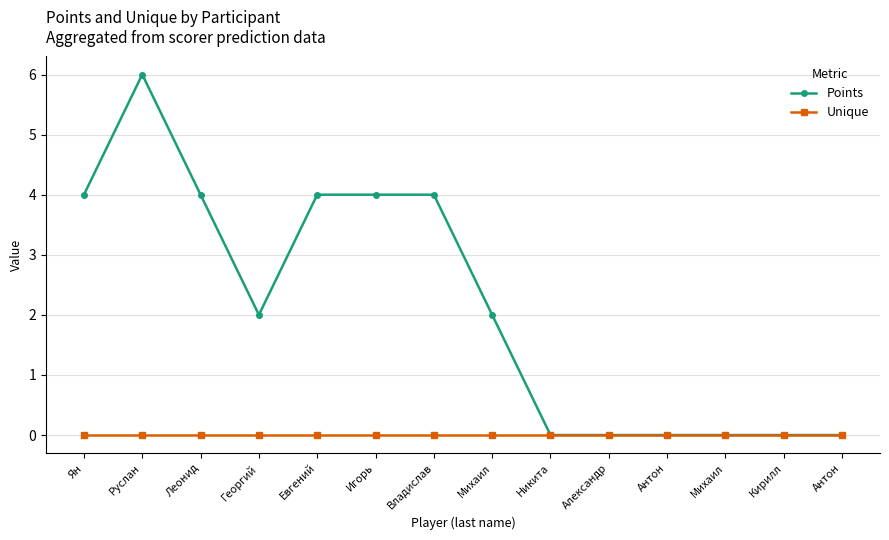

True or false: Points and Unique intersect in this chart.

False